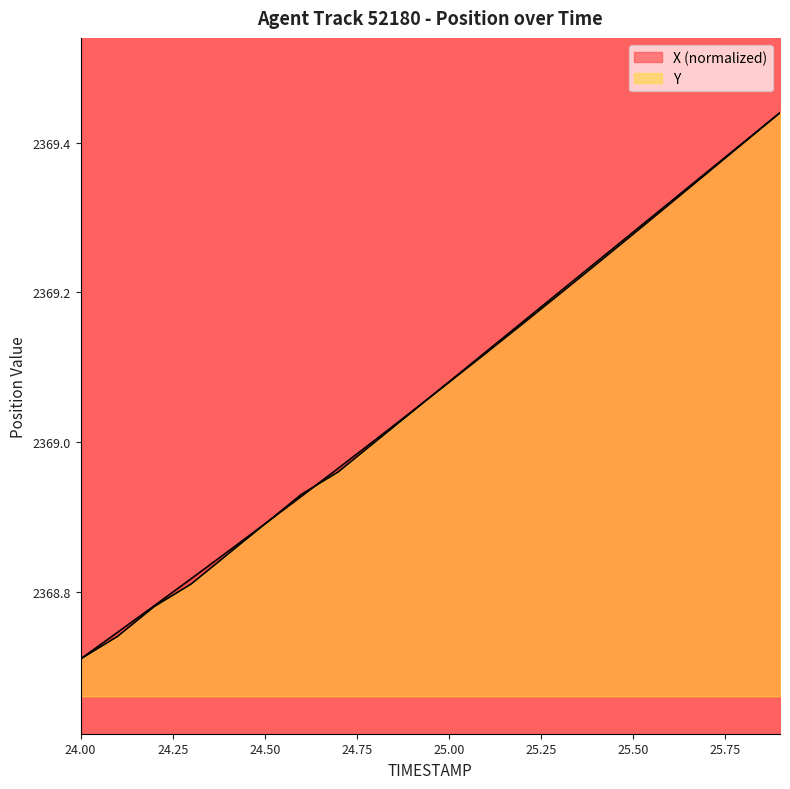

How many distinct data groups are displayed?

2